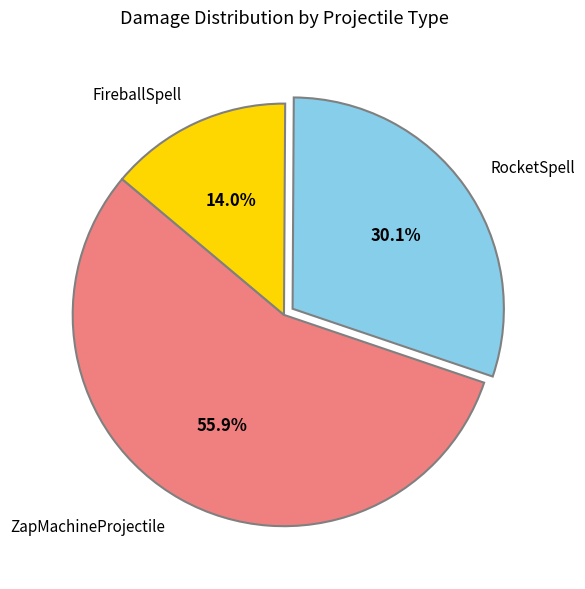

Is there a majority slice in this chart?

Yes